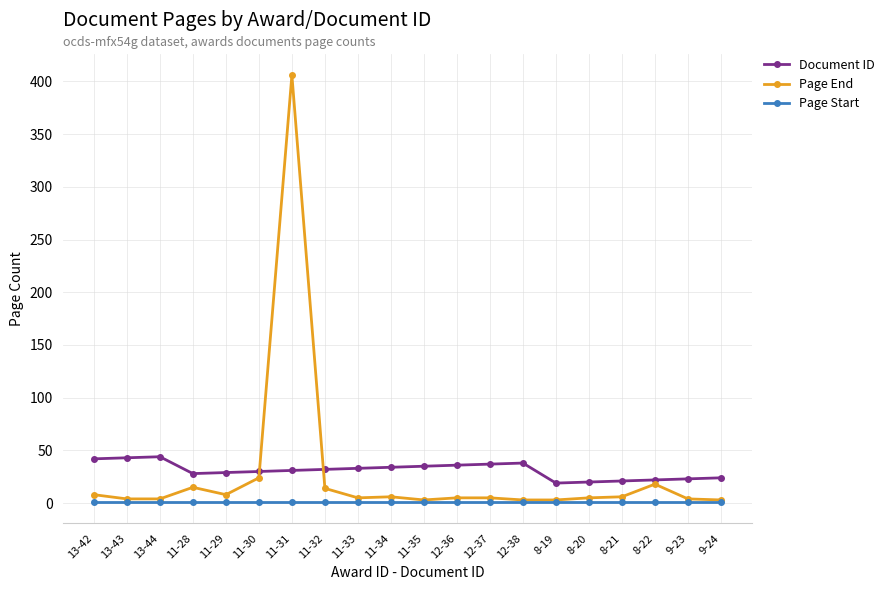

What is the sum of all Document ID values?

621